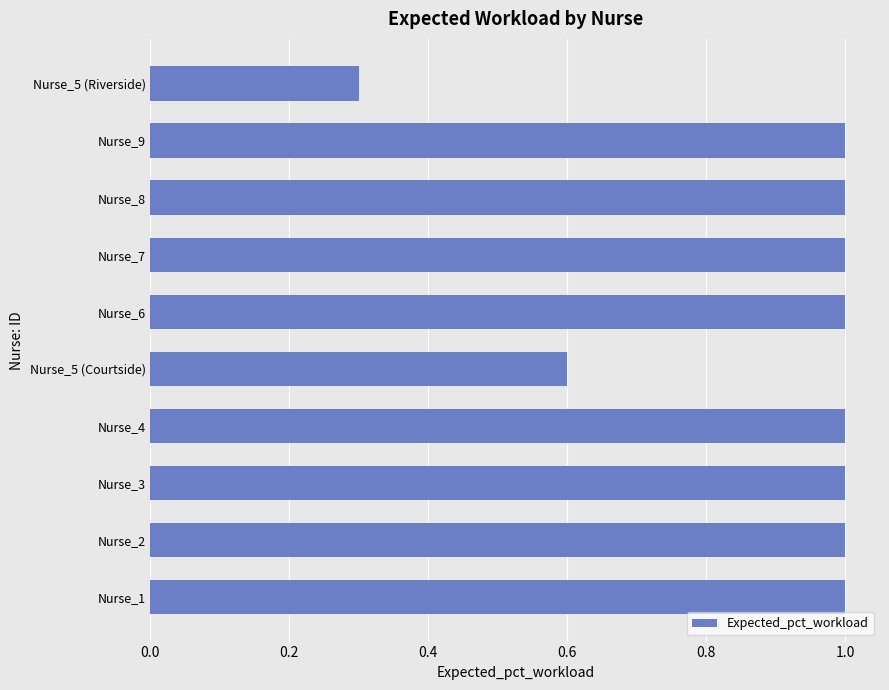

What is the ratio of the value at Nurse_7 to the value at Nurse_9?

1.0